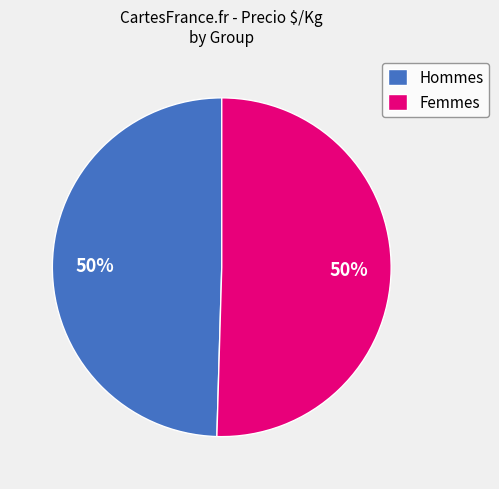

Is the sum of Hommes and Femmes greater than half?

Yes